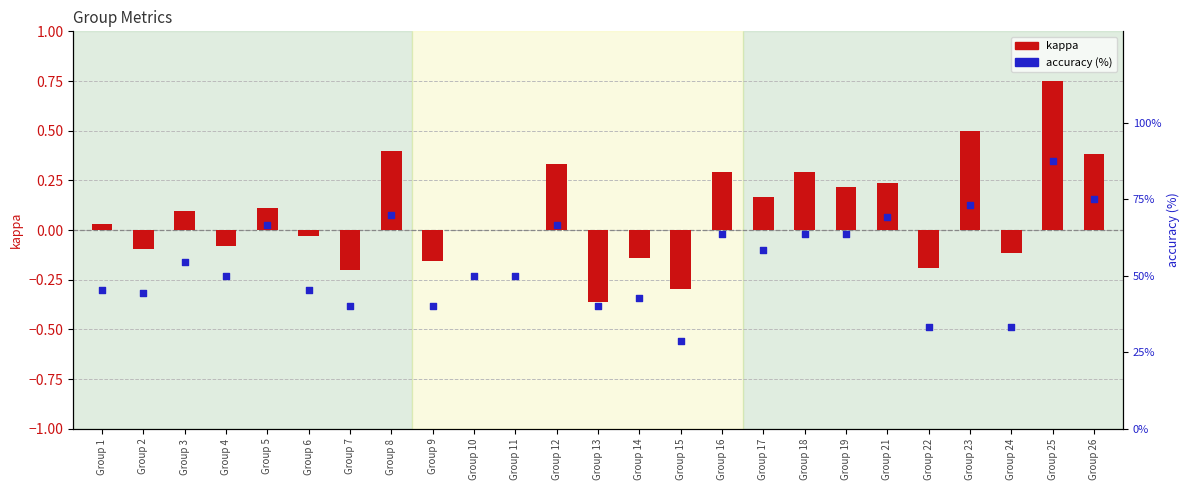

At which category is the sum across all series the highest?

Group 25